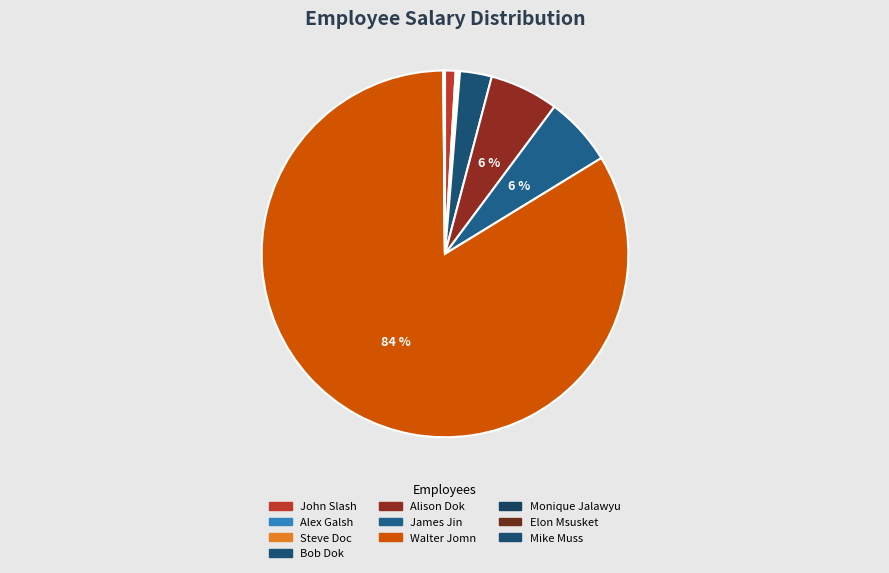

The Elon Msusket slice represents 0% of the pie. True or false?

True